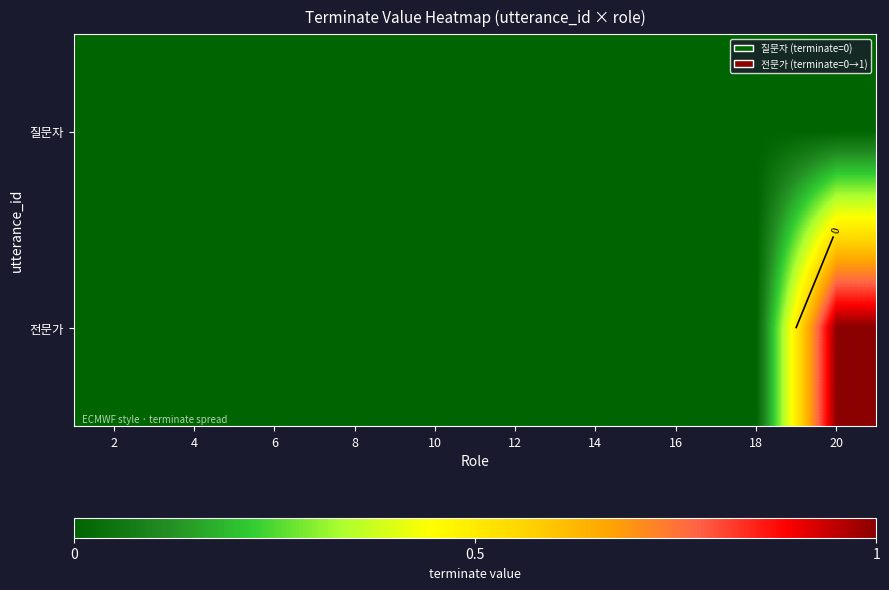

List the labels in order of 전문가 value, largest first.

20, 2, 4, 6, 8, 10, 12, 14, 16, 18